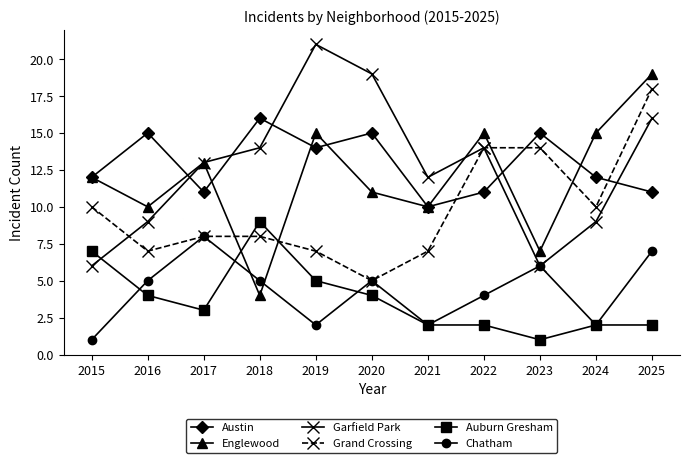

What is the greatest value displayed?

21